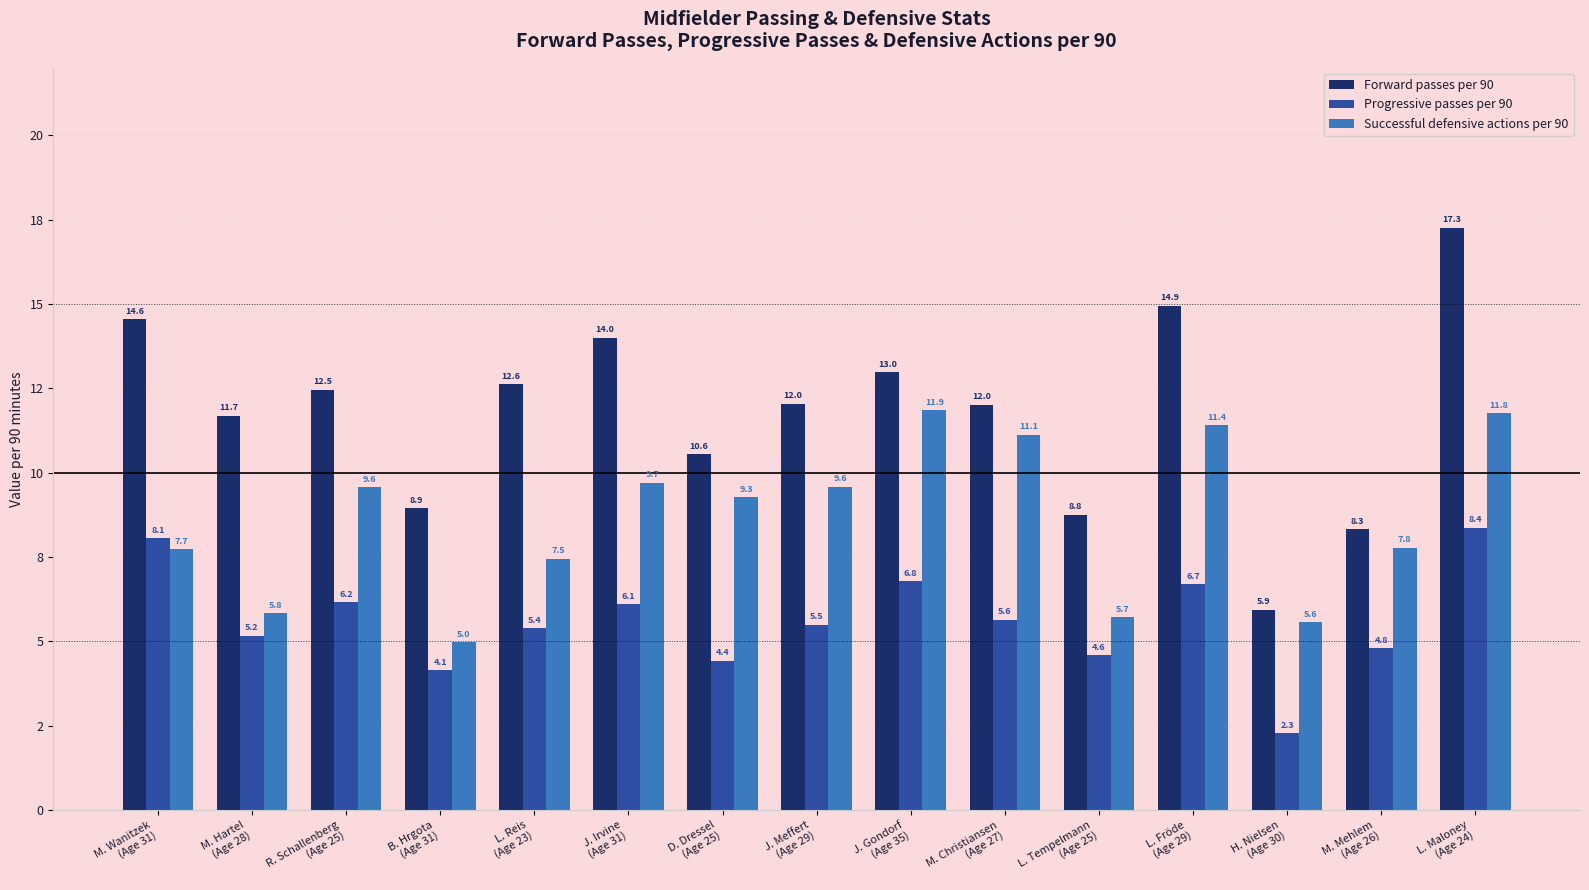

What is the label of the 13th bar from the left?

H. Nielsen
(Age 30)